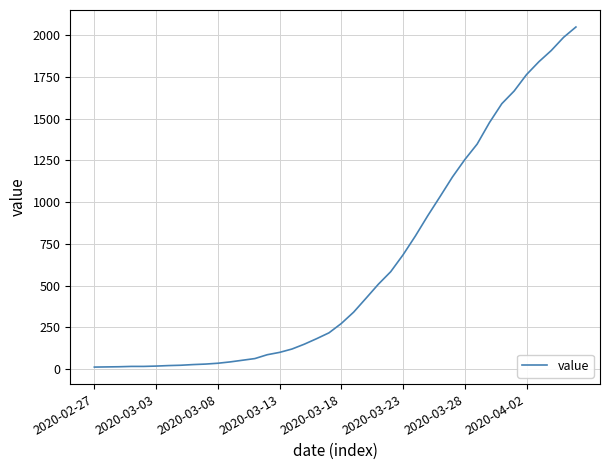

What is the maximum value shown in the chart?

2049